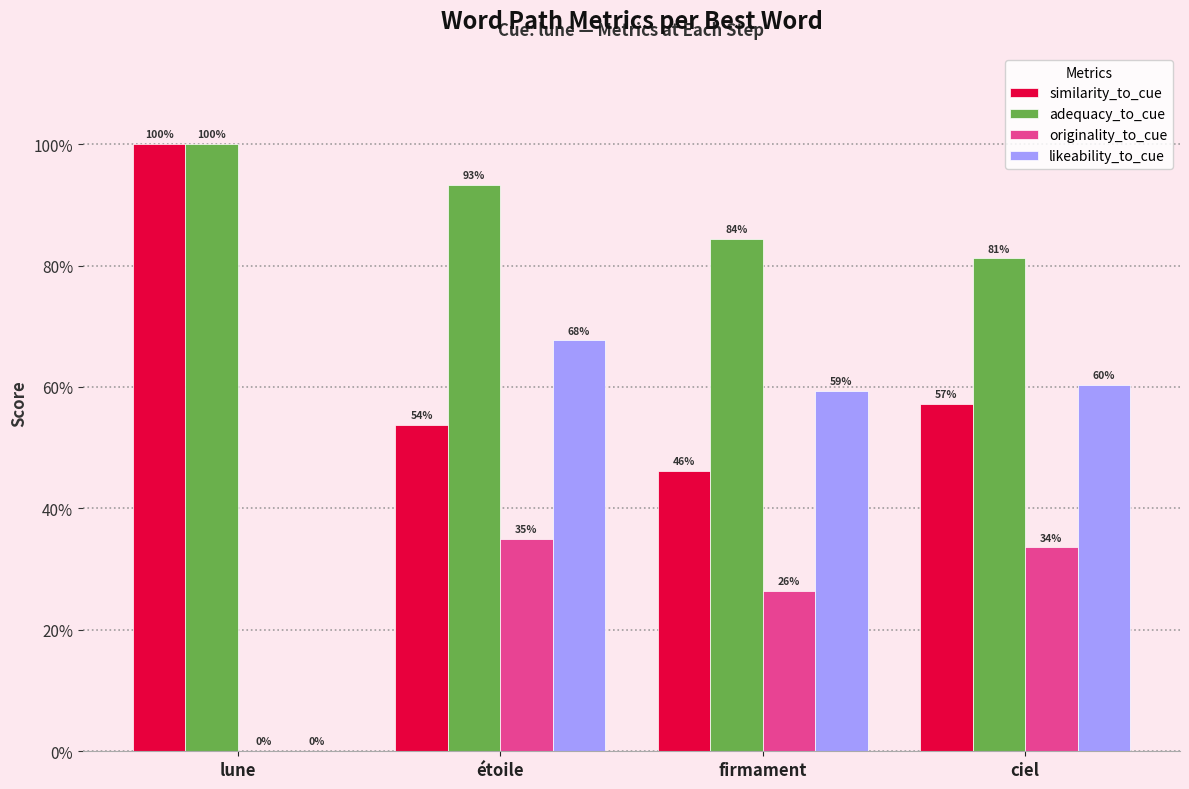

What is the difference between the second highest and minimum values in the similarity_to_cue series?

0.1